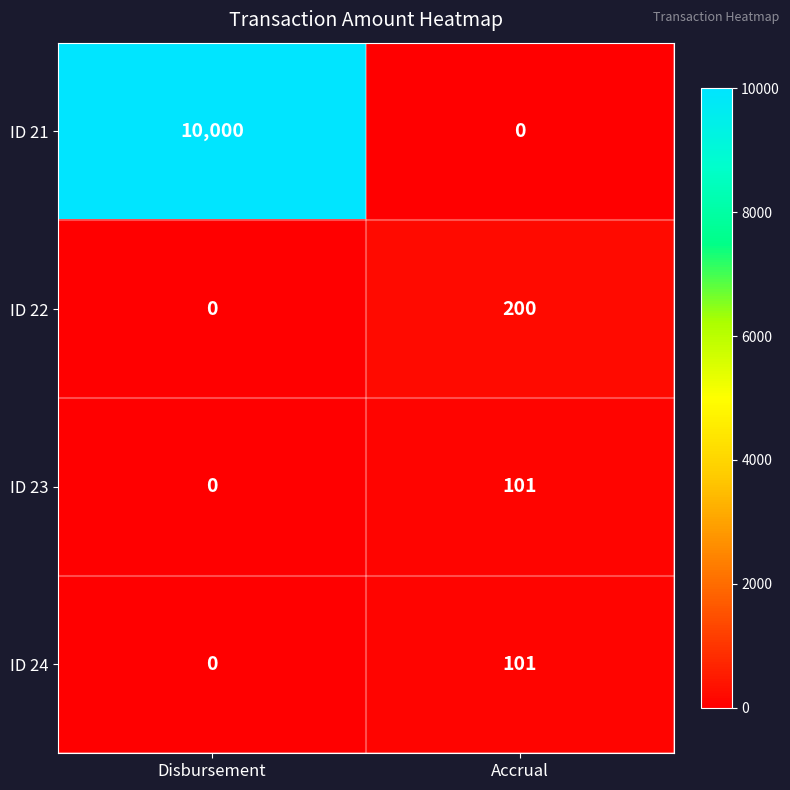

Which series has the largest range (max minus min)?

ID 21